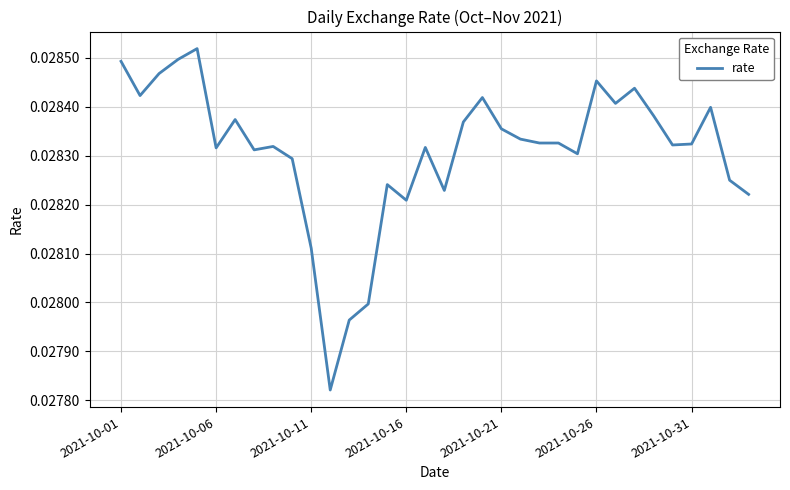

True or false: the data has more than 0 interior local peaks.

True